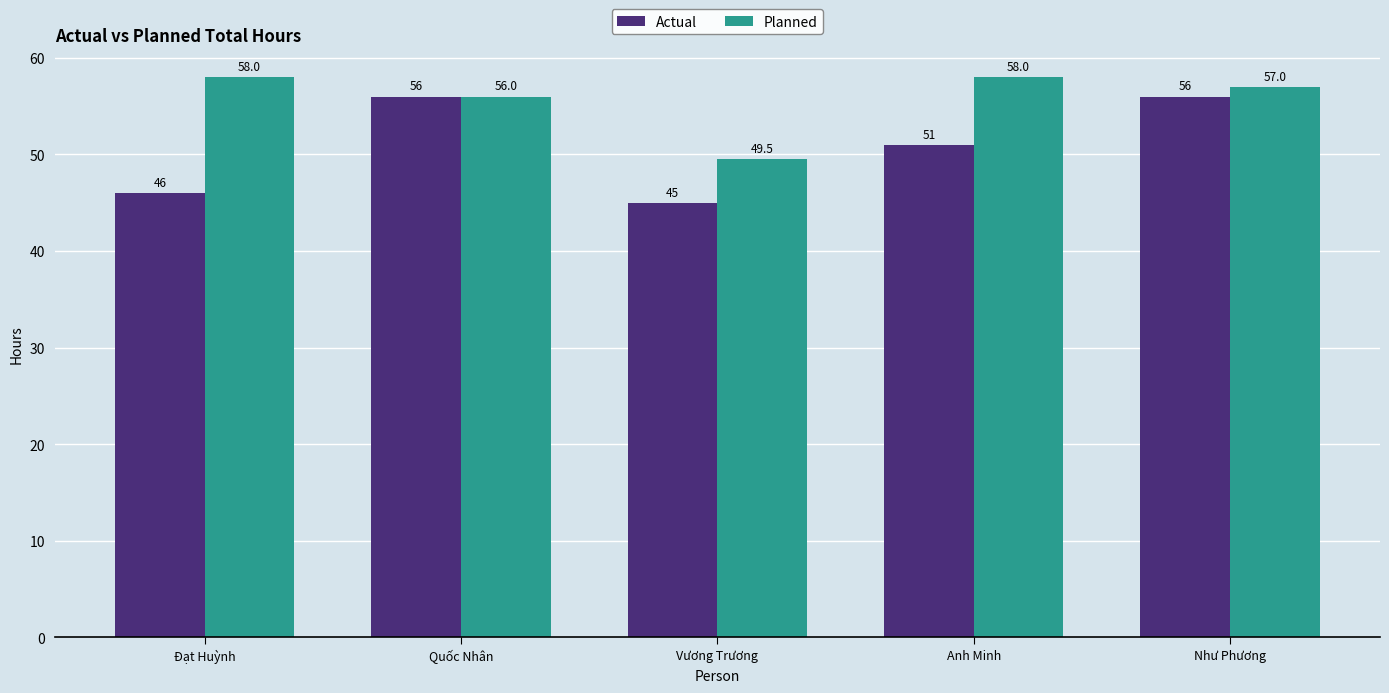

Count the number of data series in this chart.

2